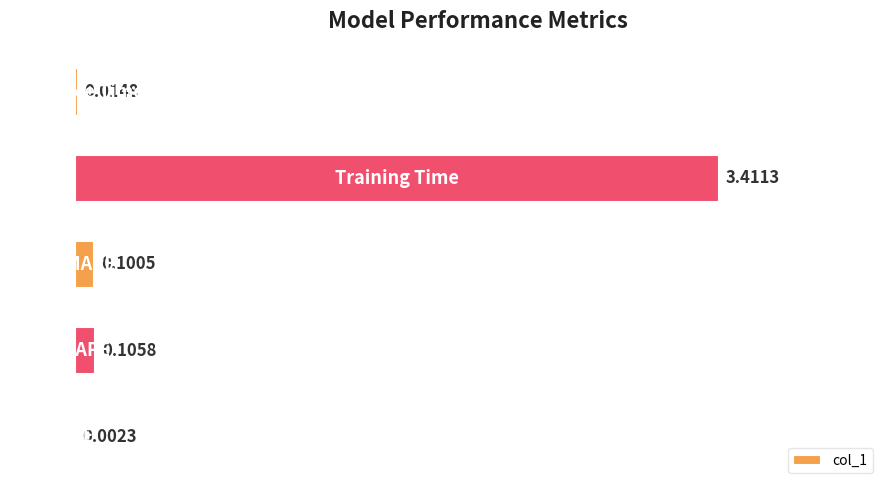

What is the sum of all values?

3.6